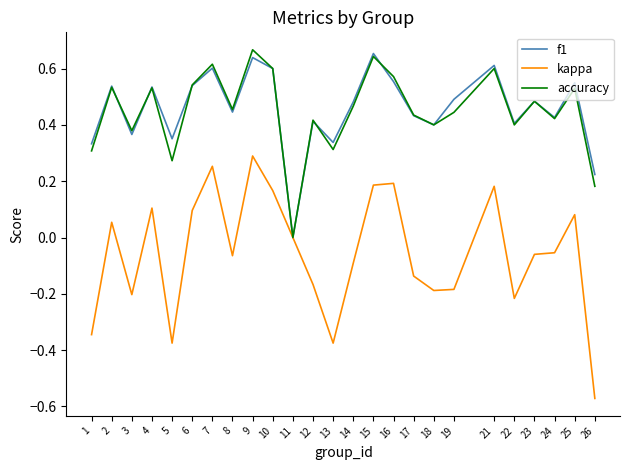

Which category has the lowest value in the accuracy series?

11